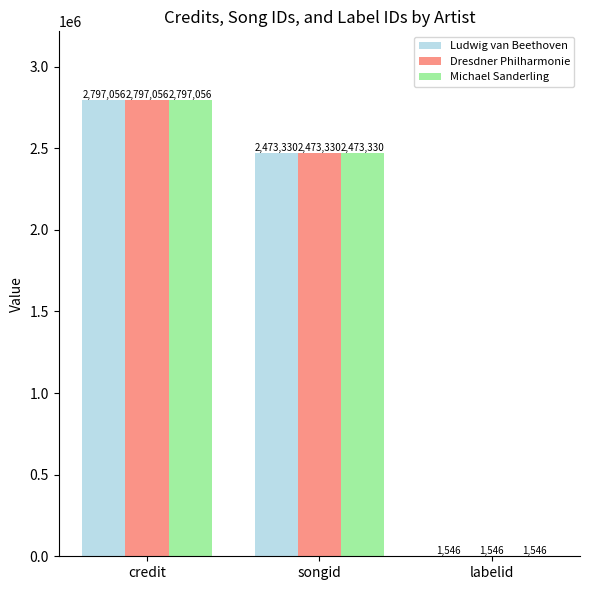

Is it true that Ludwig van Beethoven equals 3413320 at songid?

False